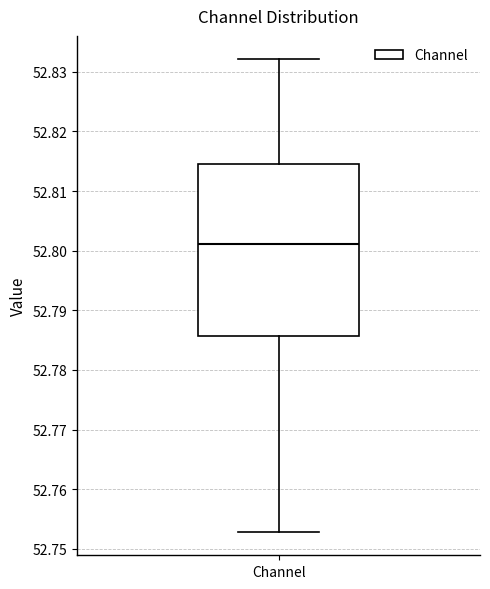

Where is the lower edge of the box for Channel on the y-axis? The values are not printed on the chart, so give them approximately, as read against the axis.

52.786